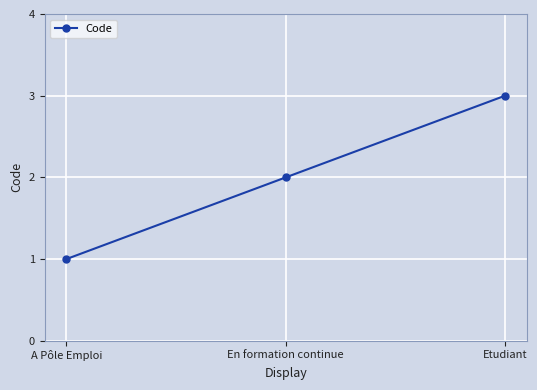

The value at A Pôle Emploi is 2. True or false?

False